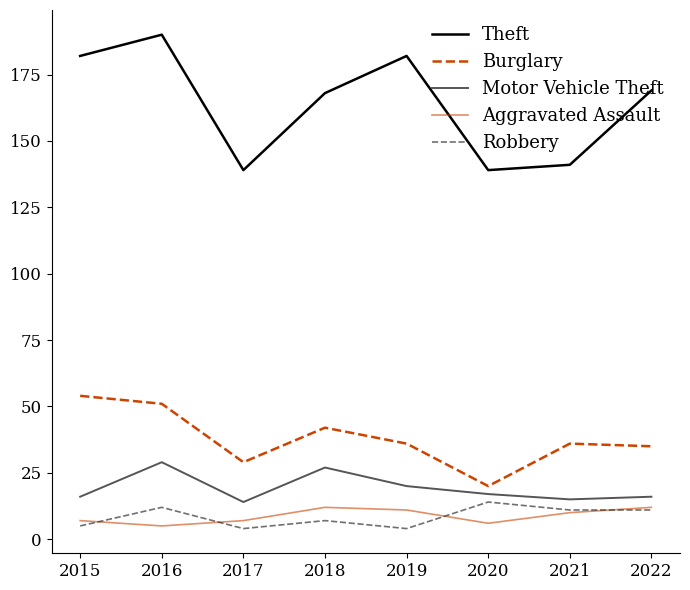

What is the maximum value for Motor Vehicle Theft?

29